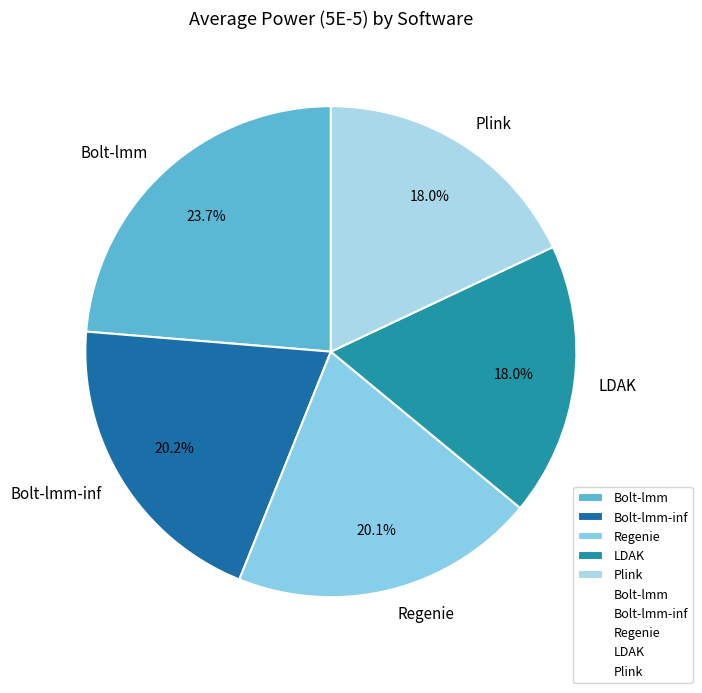

True or false: Plink accounts for 18% of the total.

True